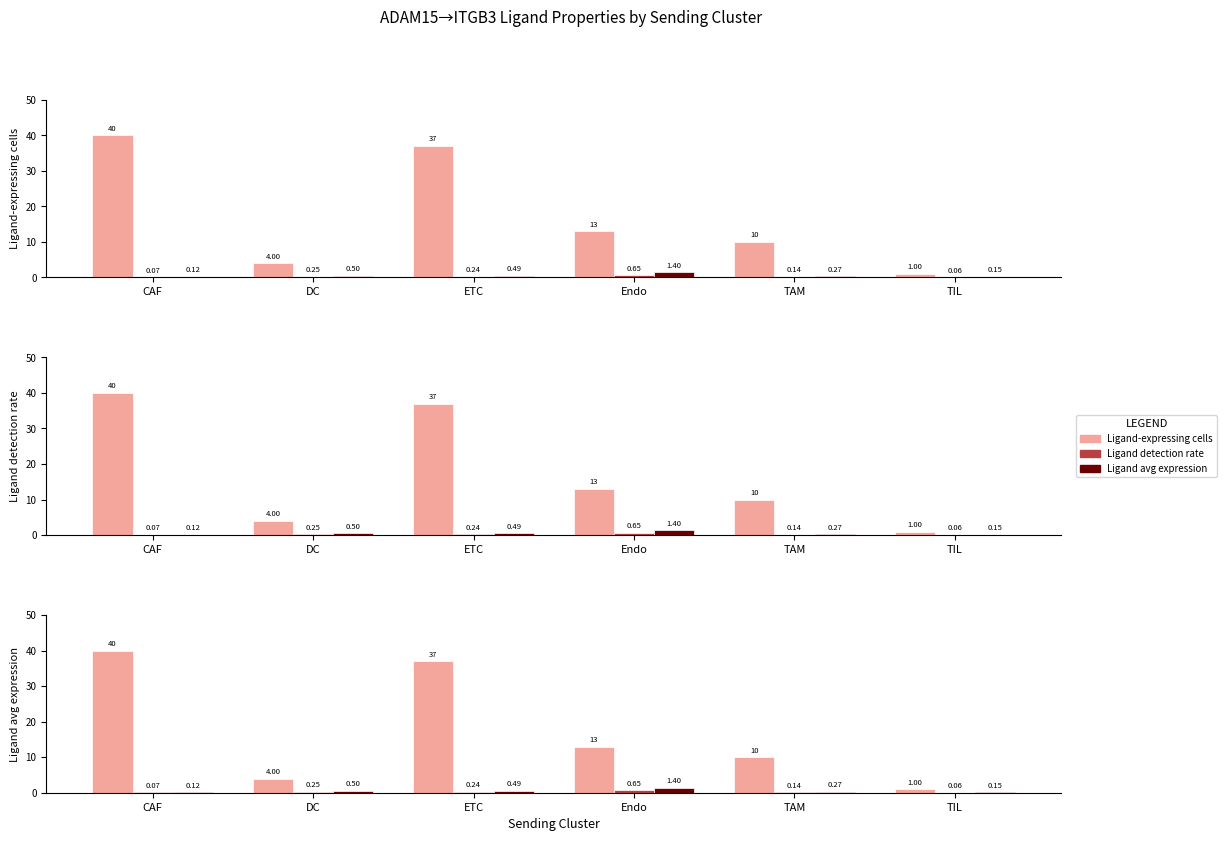

The Ligand detection rate series shows 0.1 at TAM. True or false?

False